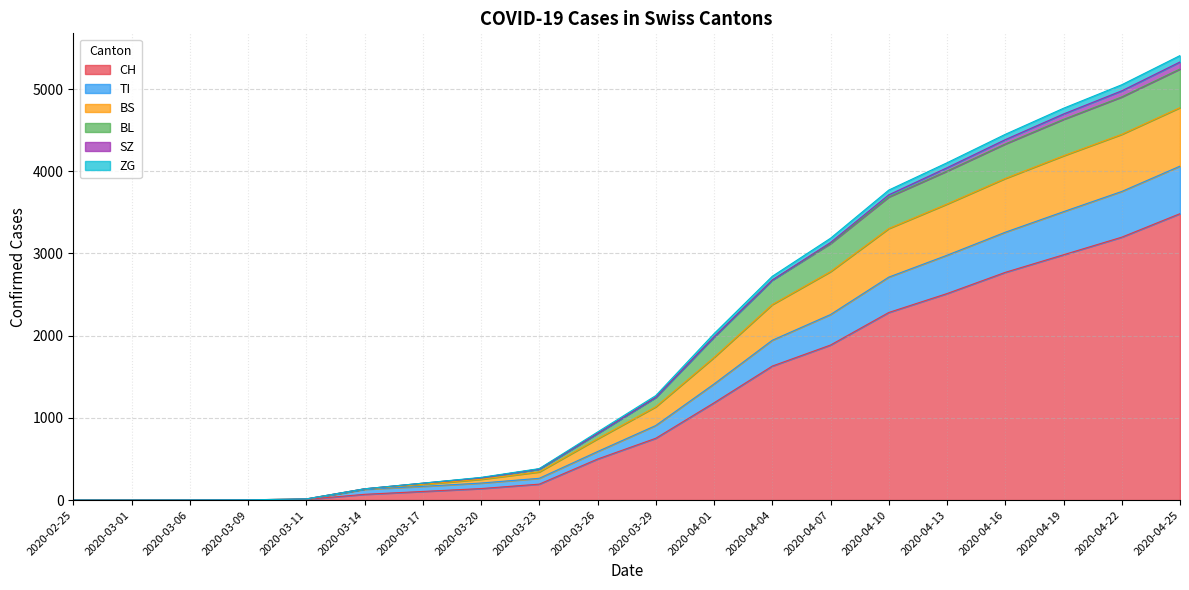

What is the highest value of the CH series?

3484